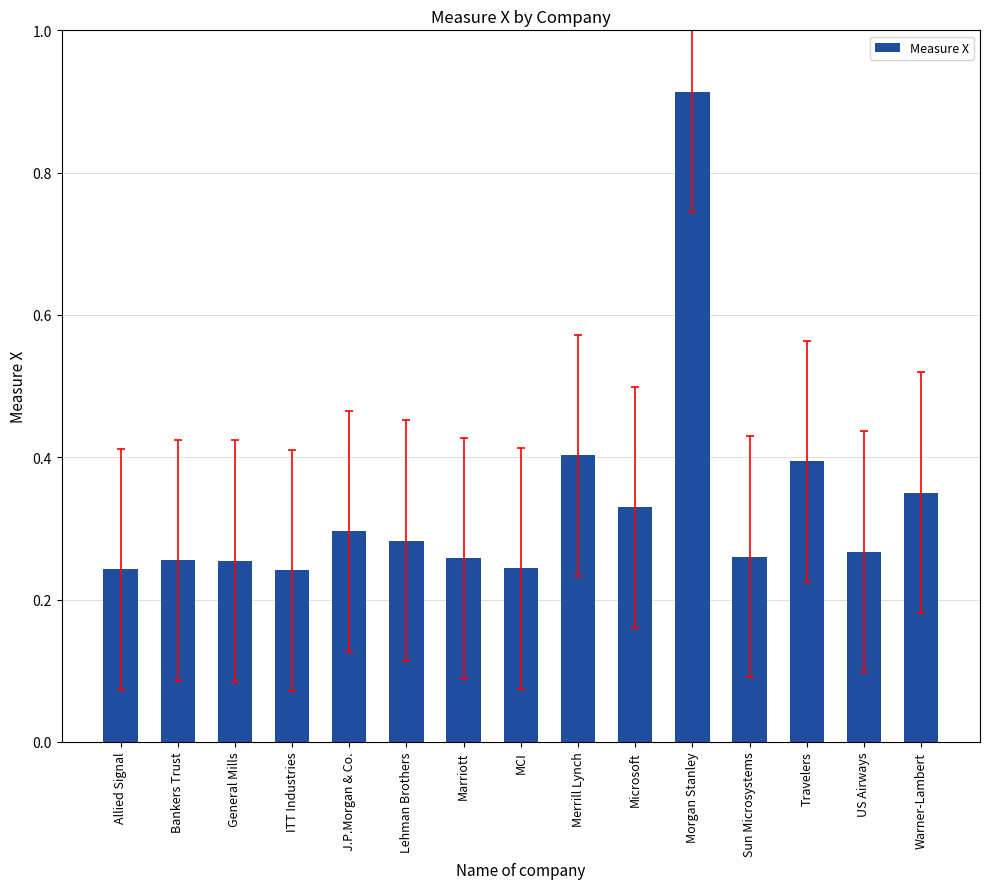

How many values are between 0 and 1?

15